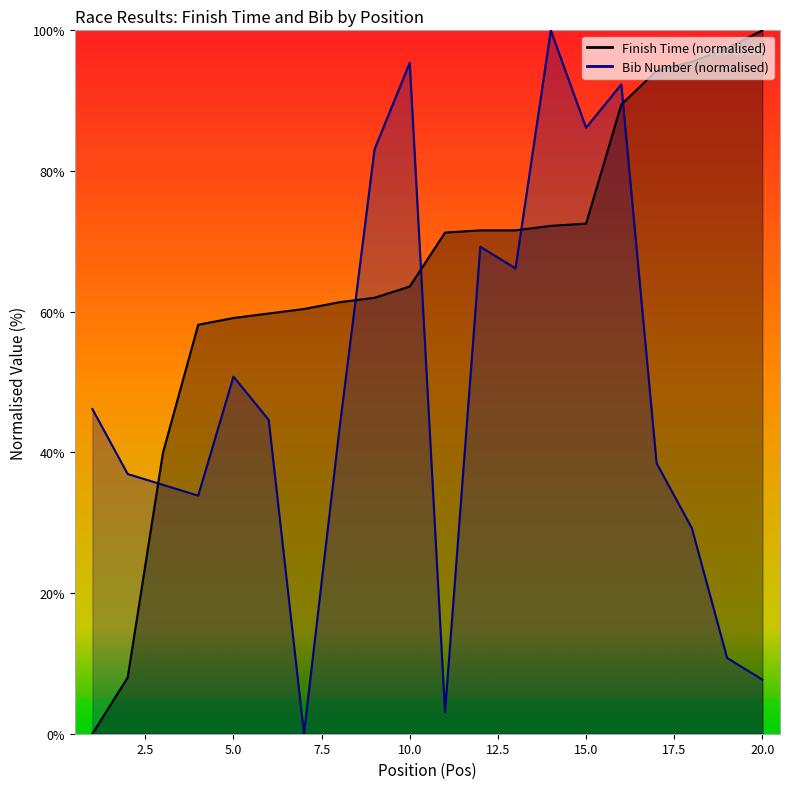

Which category has the highest value in the Finish series?

20